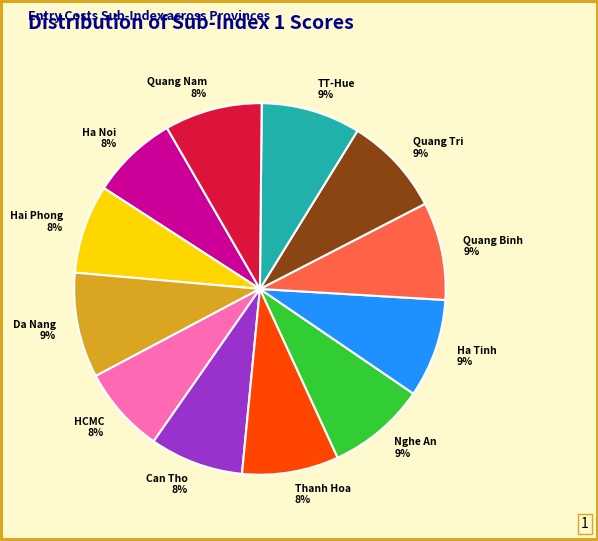

Is it true that HCMC is 8% of the pie?

True